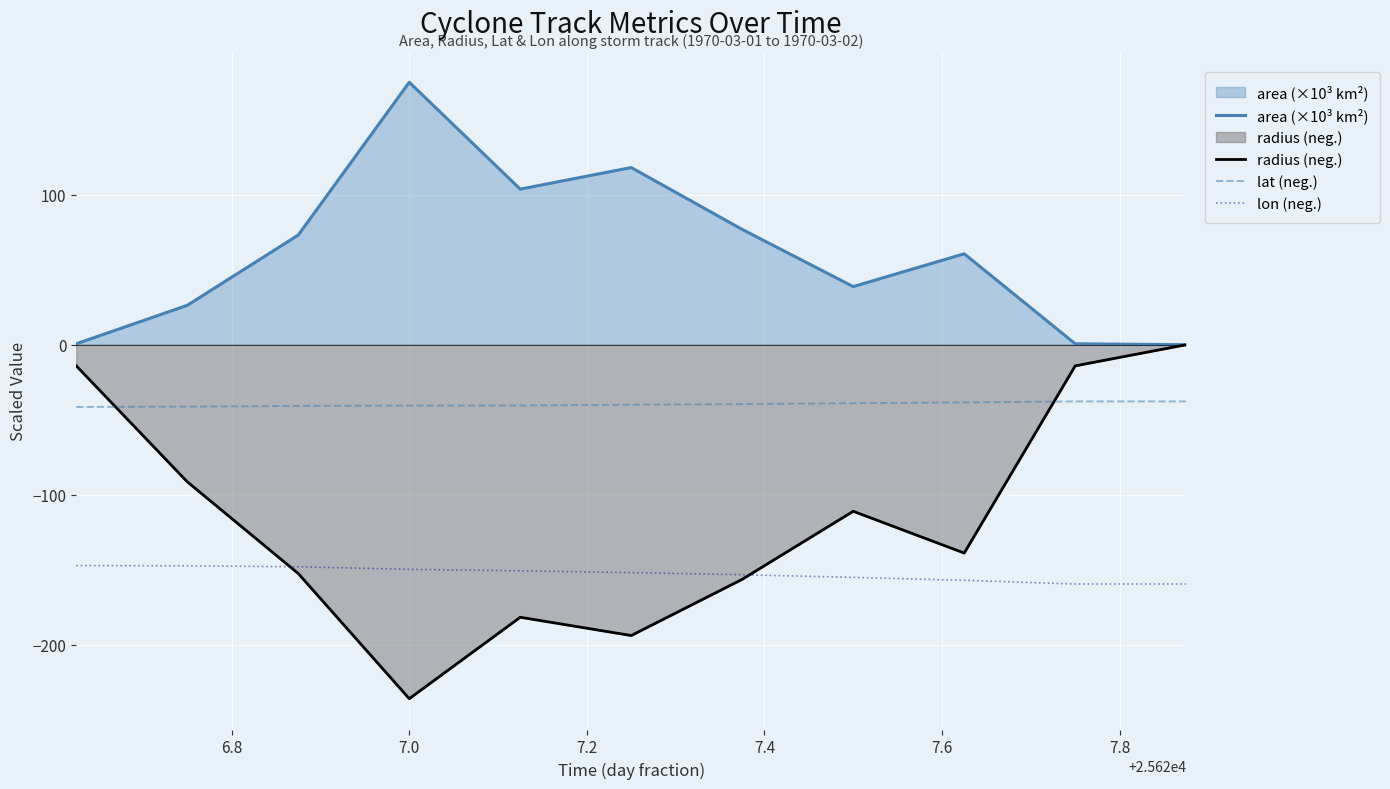

What is the lowest value of the radius (neg.) series?

-236.0